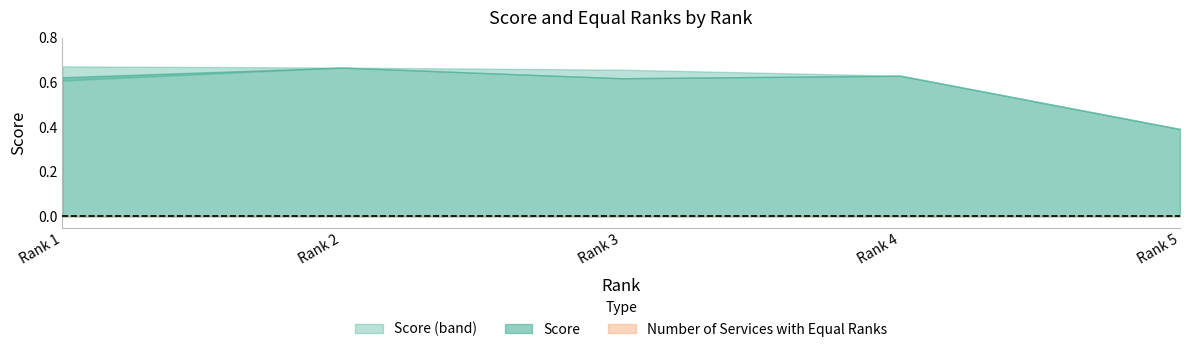

What is the lowest value of the Score series?

0.4